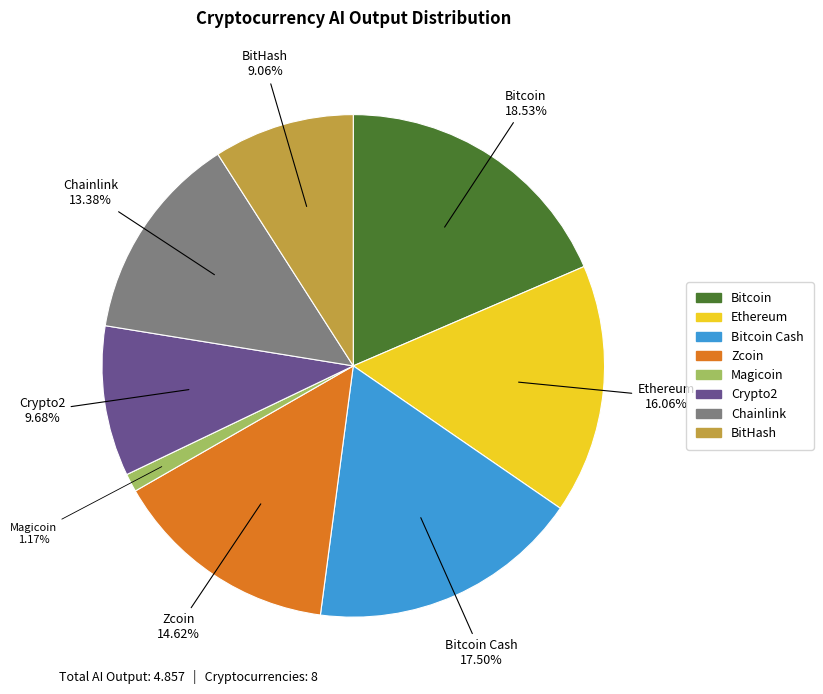

What portion of the pie excludes Crypto2?

90.3%